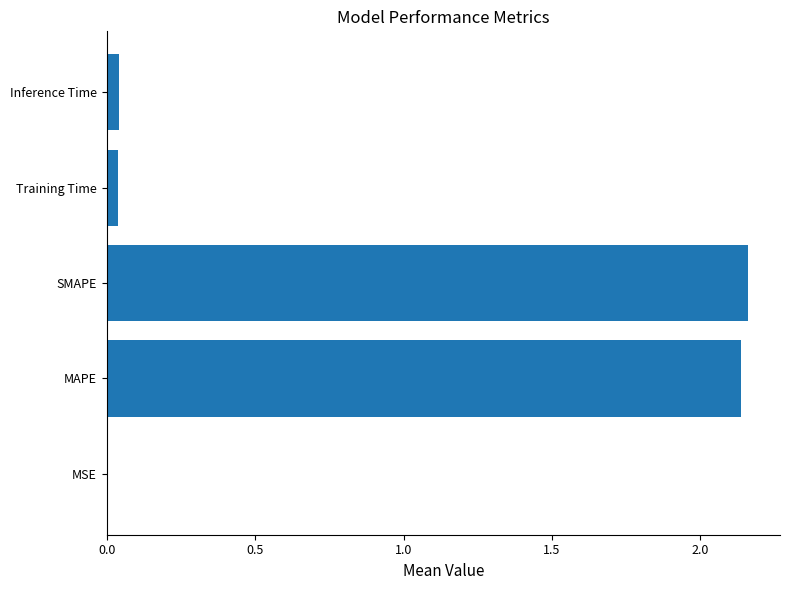

Which has a higher value, Training Time or MAPE?

MAPE